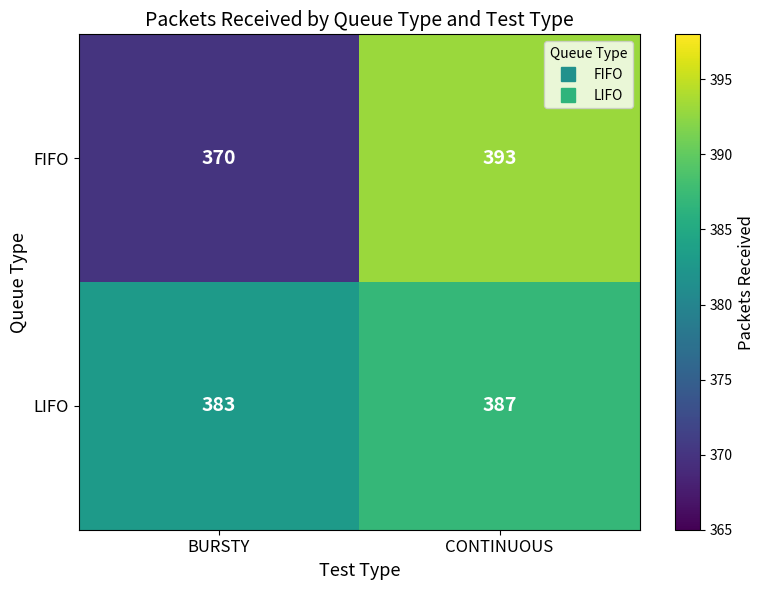

What is the difference between the LIFO values at BURSTY and CONTINUOUS?

4